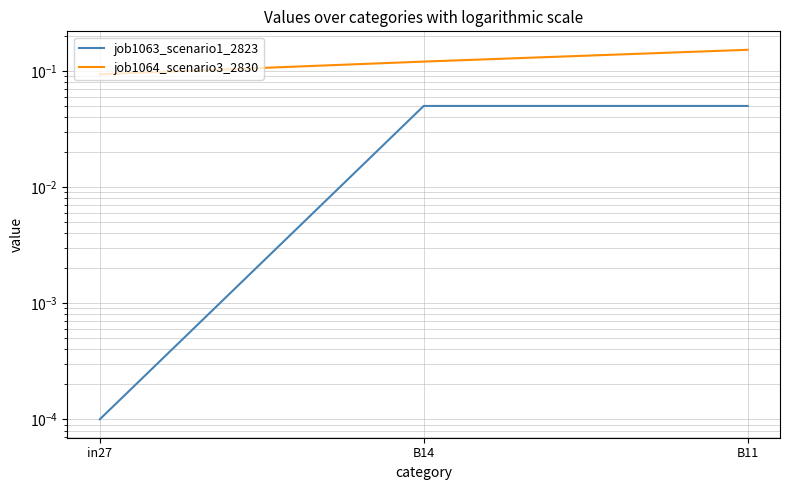

What is the spread (max minus min) of values at in27?

0.1